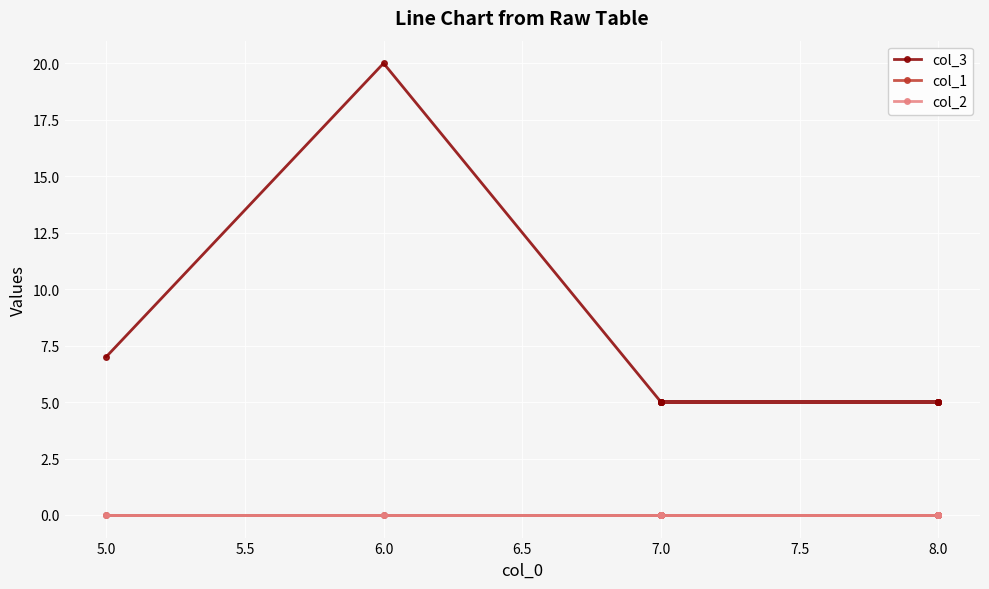

At how many categories does at least one series exceed 19?

1